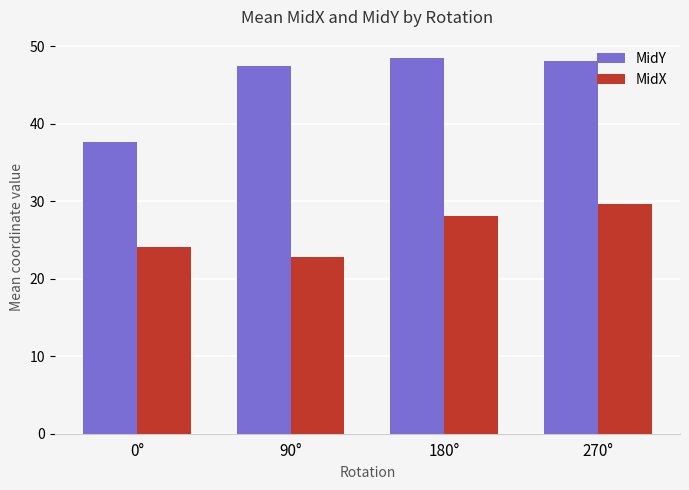

At which category is the sum across all series the highest?

270°